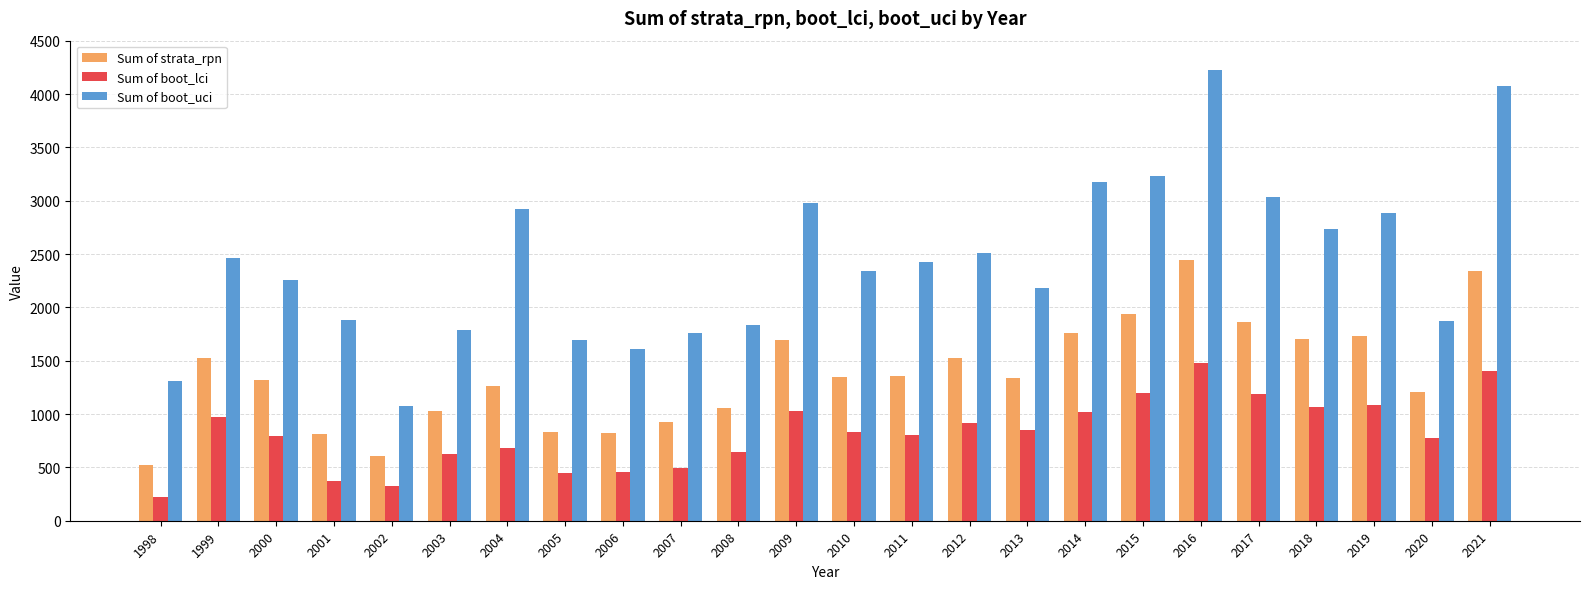

The value of Sum of boot_lci at 2010 is 827.9. True or false?

True